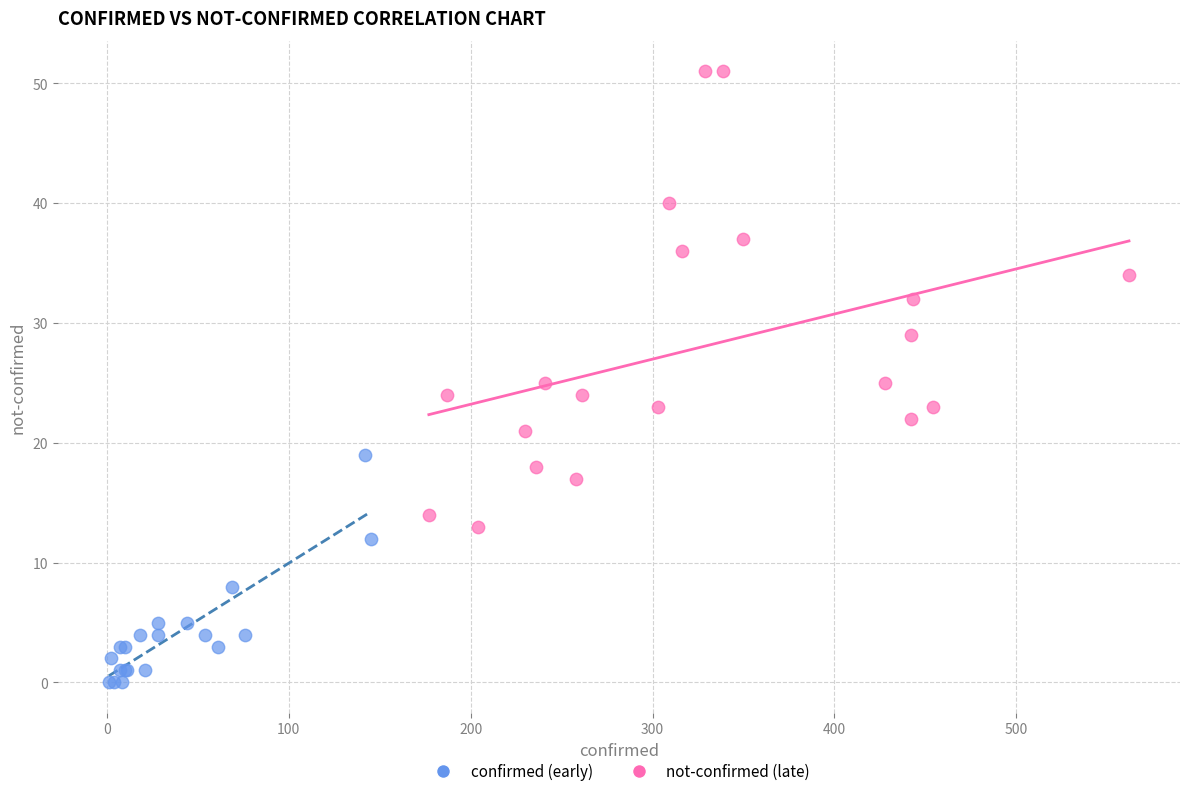

Which series reaches the minimum Y coordinate?

confirmed (early)